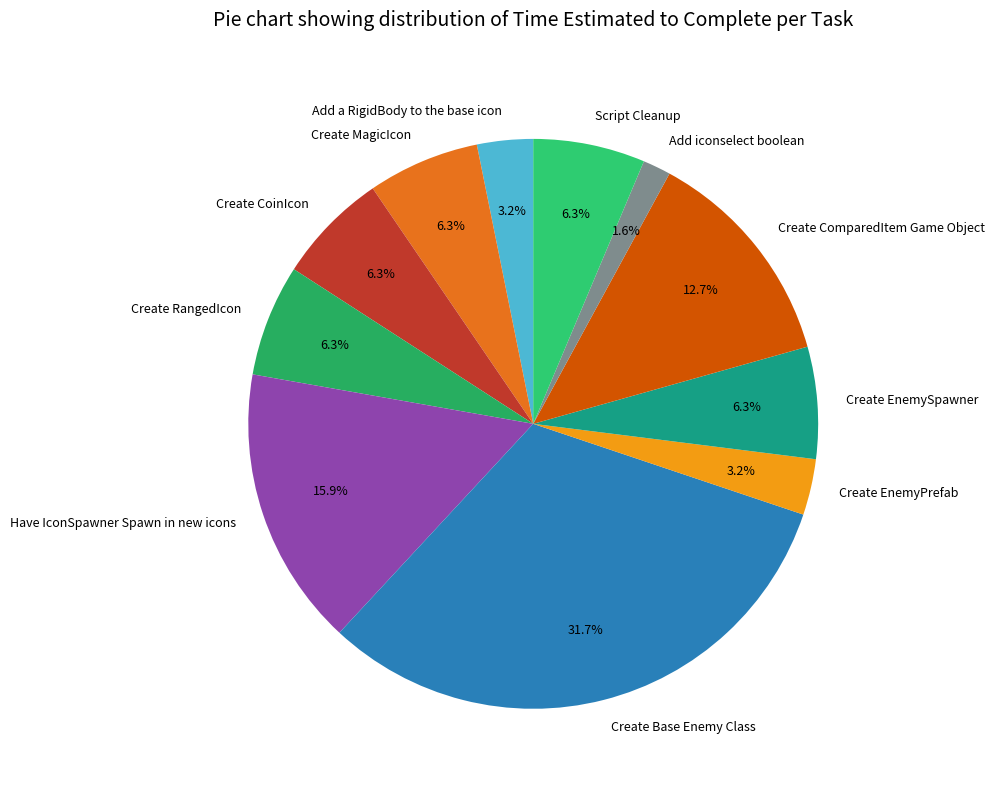

Is it true that Create CoinIcon is 12% of the pie?

False